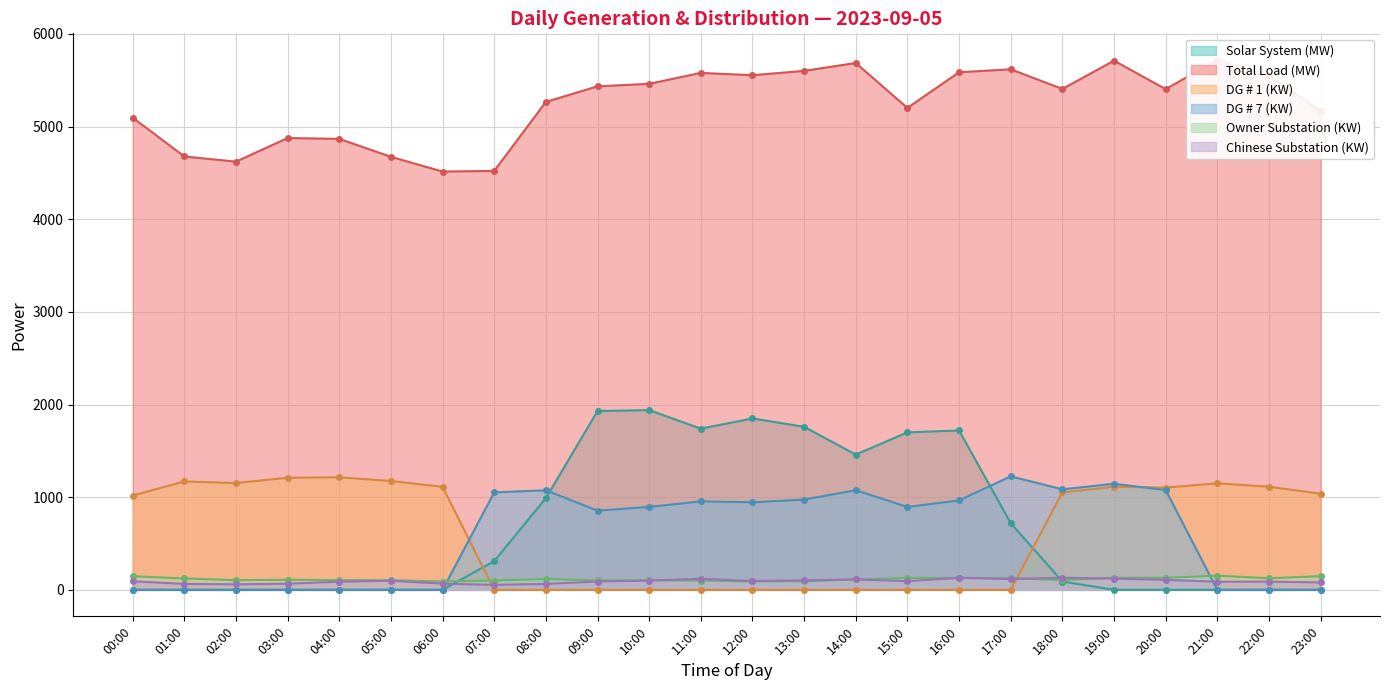

Where is the first local maximum for Solar System (MW)?

10:00